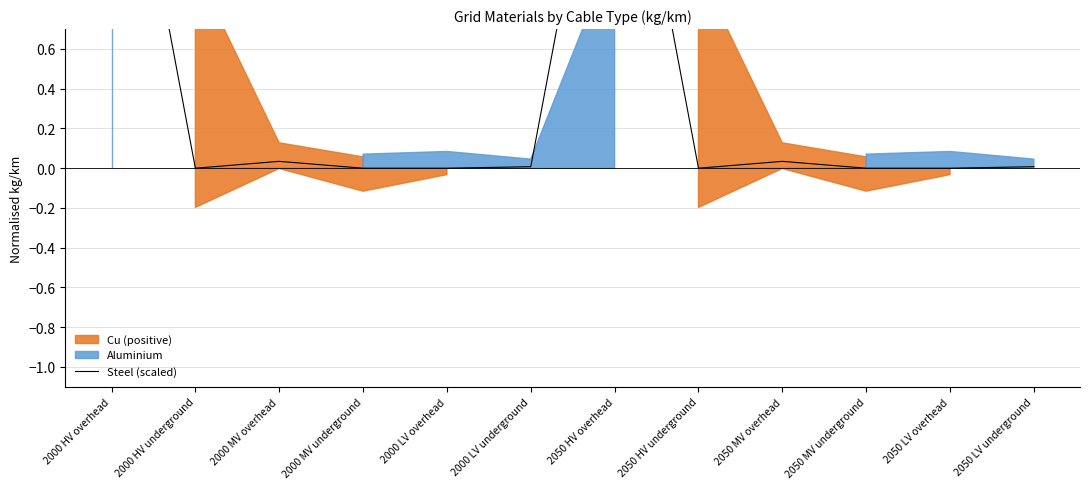

What is the maximum value shown in the chart?

2.2